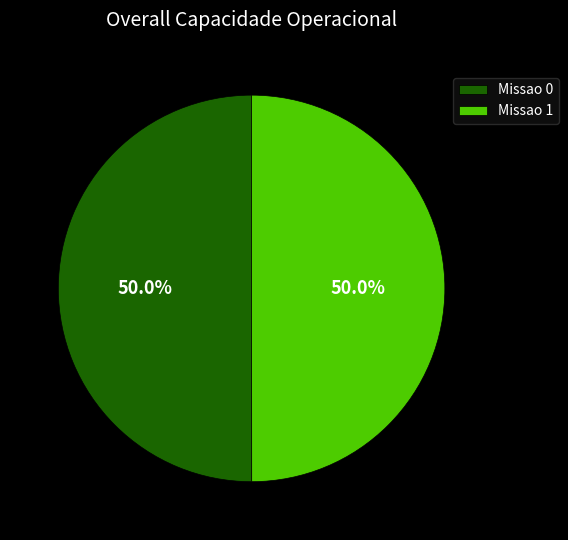

What is the ratio of the value at Missao 1 to the value at Missao 0?

1.0